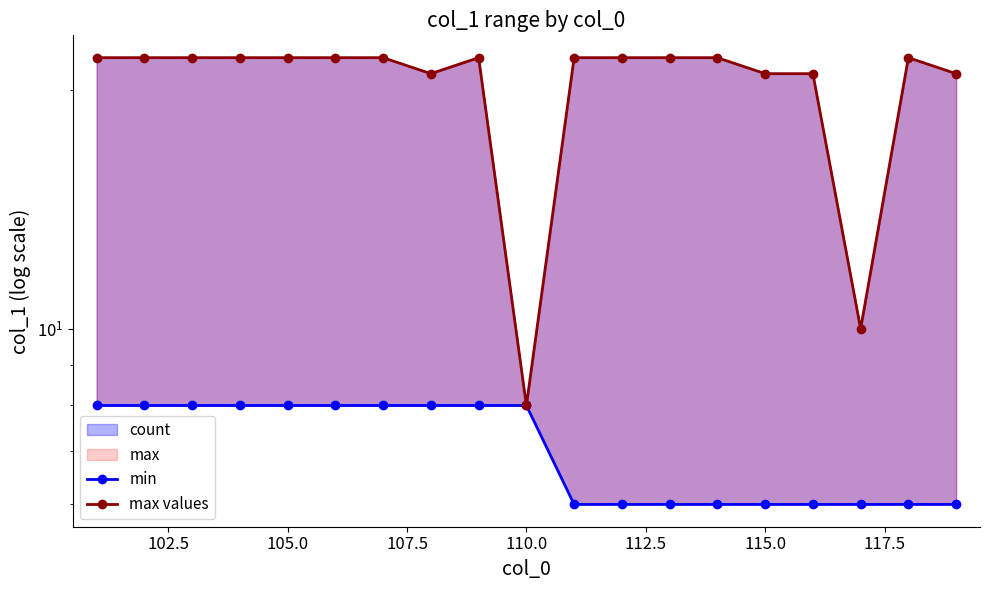

Is the value of min at 9 greater than the value of max values at 18?

No